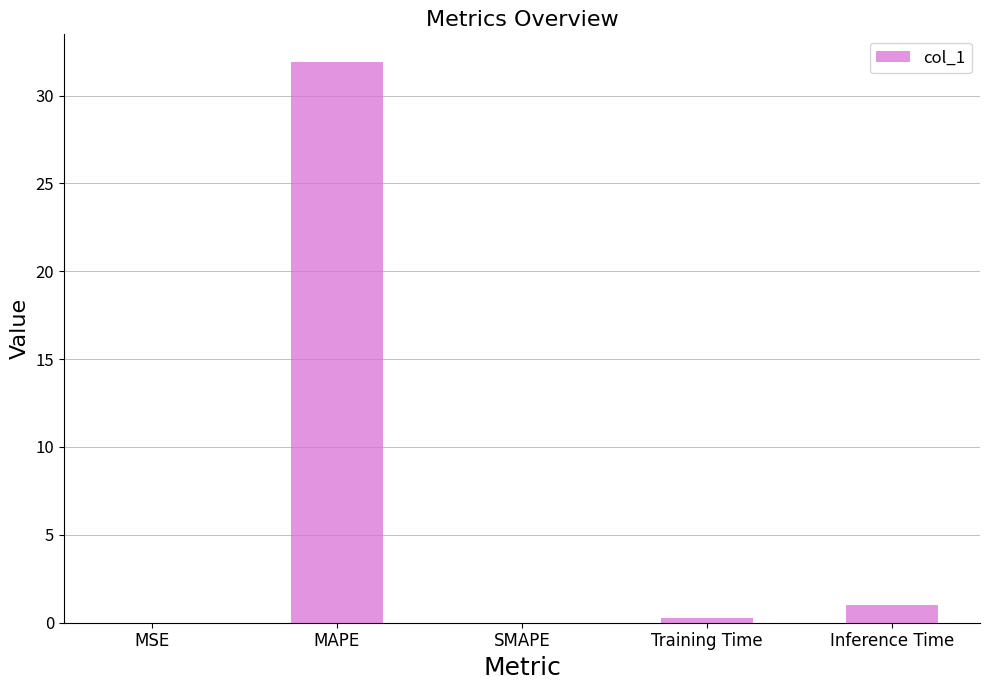

How many data points does each series have?

5